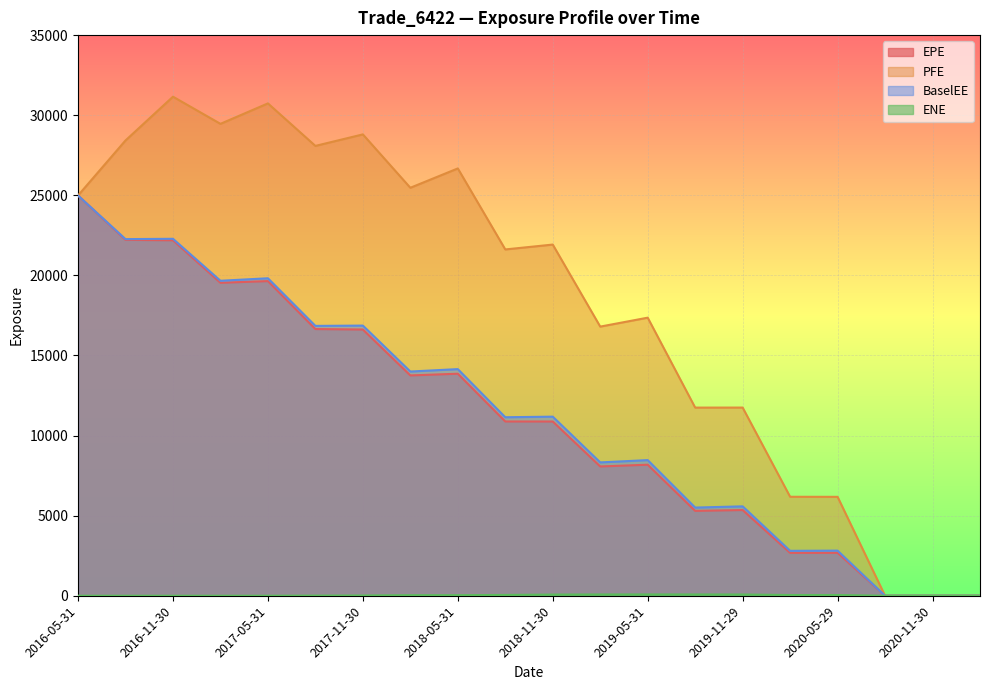

Rank the series at 2016-08-31 from lowest to highest value.

ENE, EPE, BaselEE, PFE